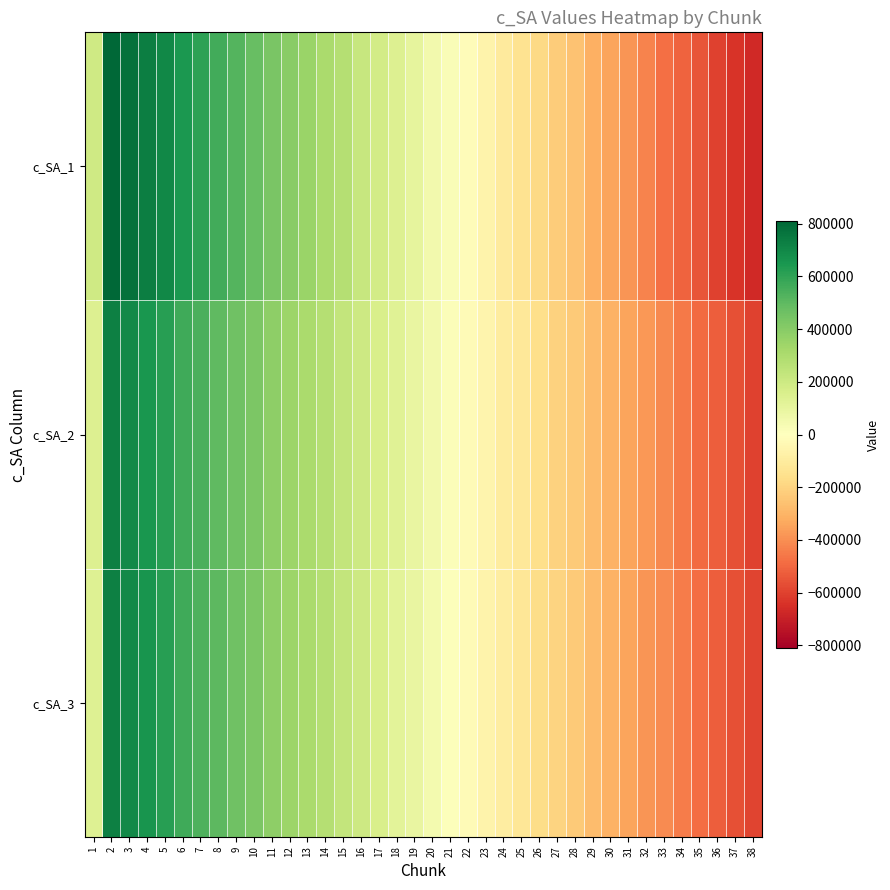

How many data points does each series have?

38